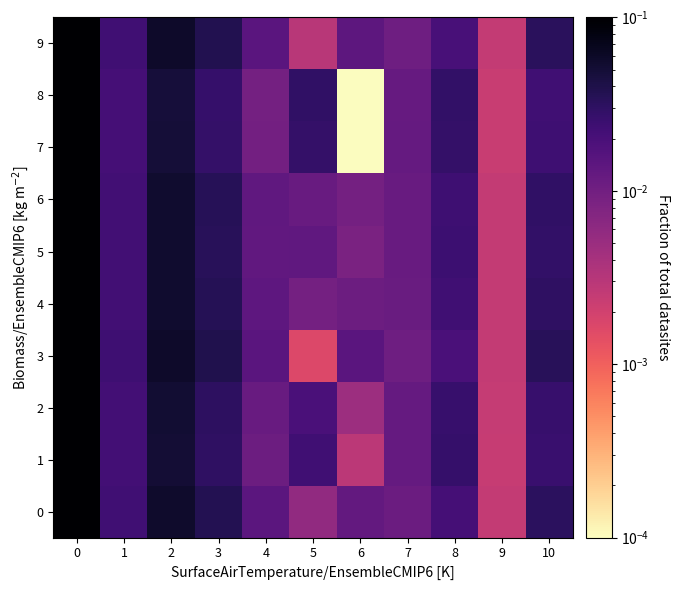

Which has a higher value, 7 or 6?

6